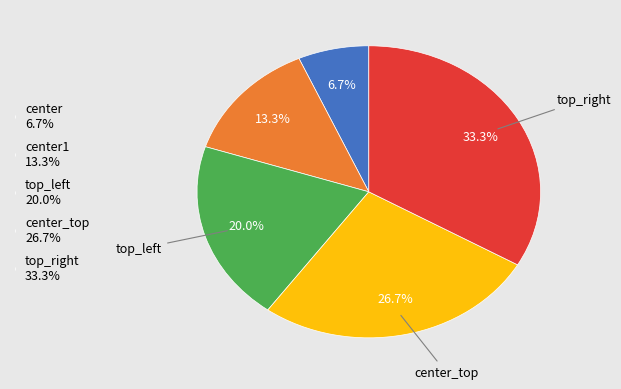

What is the smallest slice in the pie chart?

center 6.7%